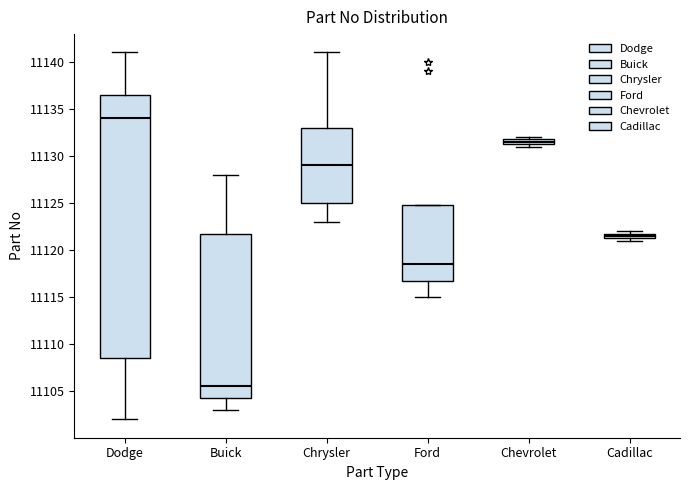

Where is the upper edge of the box for Chevrolet on the y-axis? The values are not printed on the chart, so give them approximately, as read against the axis.

11132.0